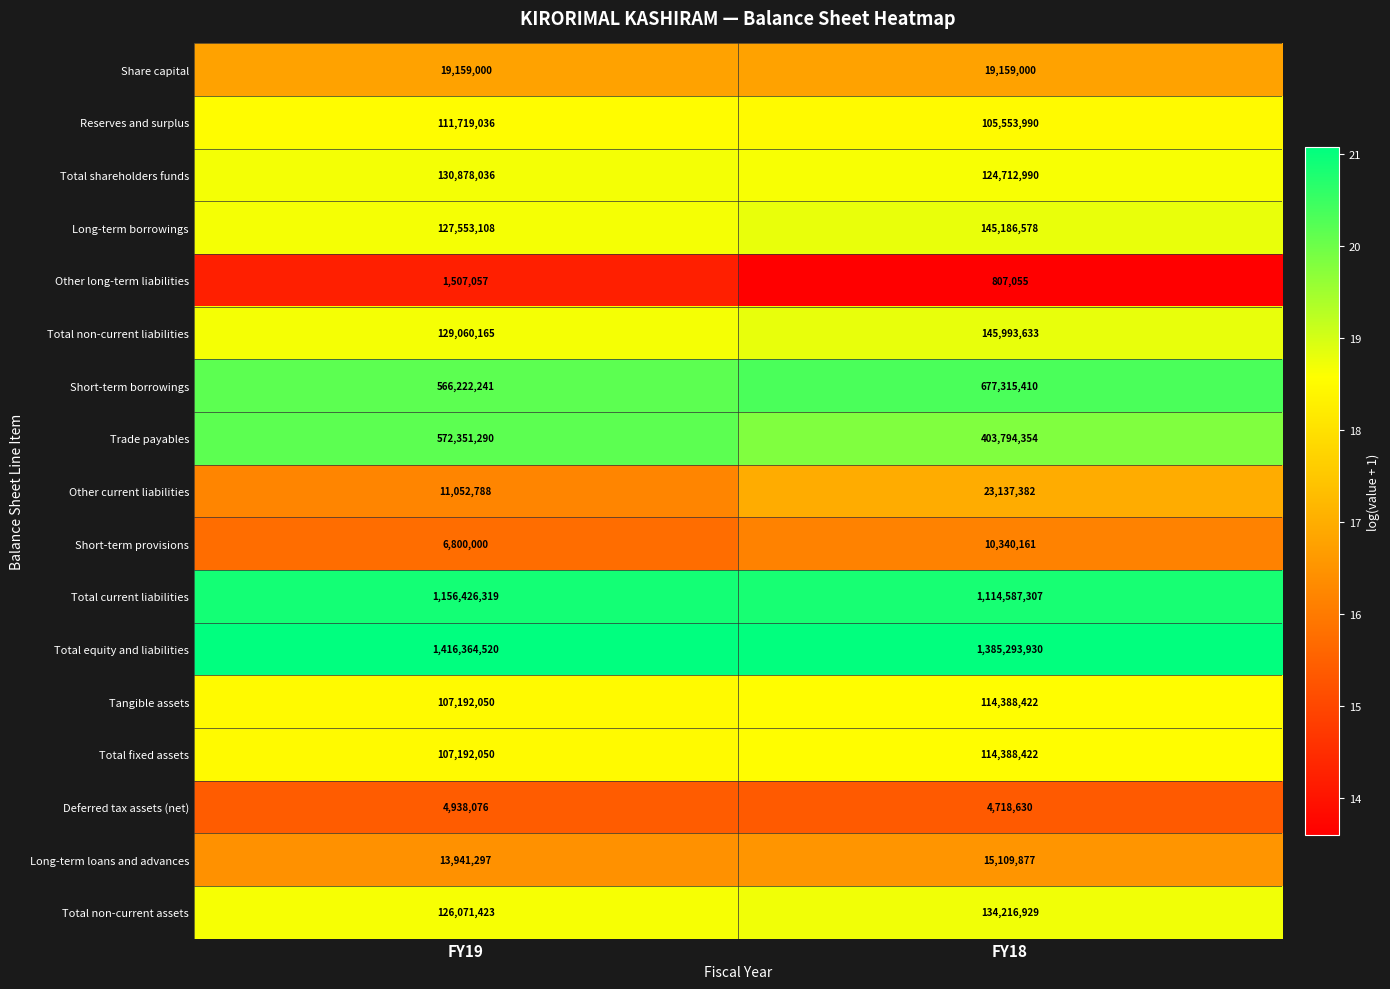

What is the average value of the Total current liabilities series?

1135506813